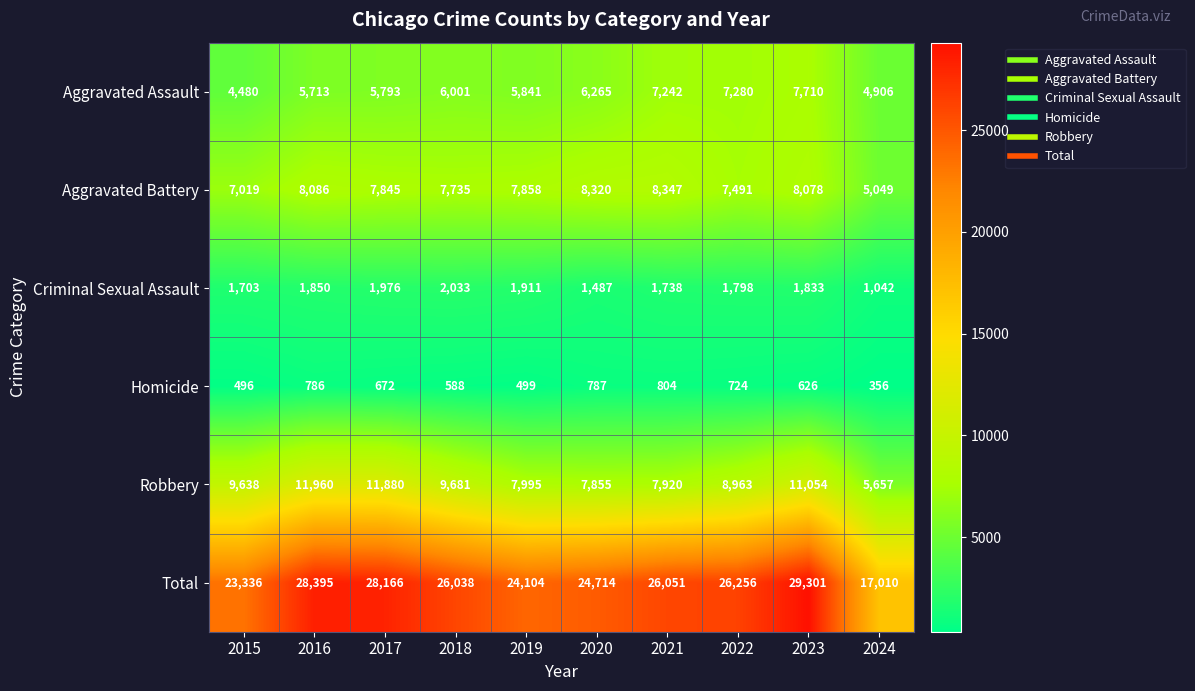

How many distinct data groups are displayed?

6